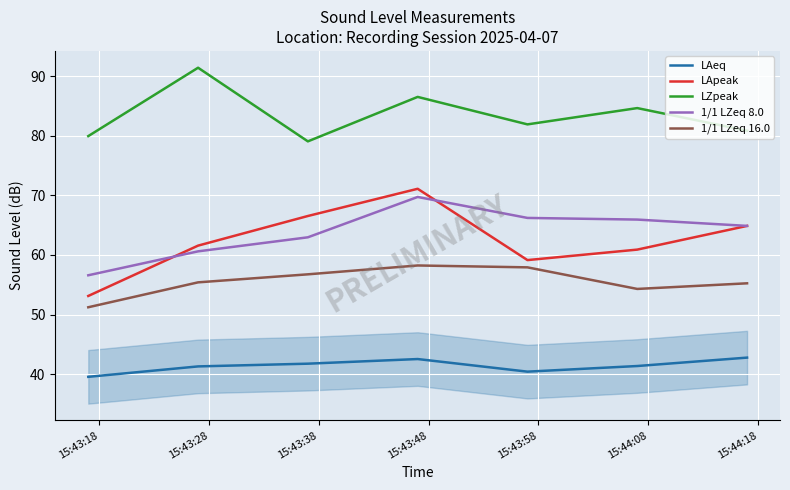

What is the maximum value shown in the chart?

91.4